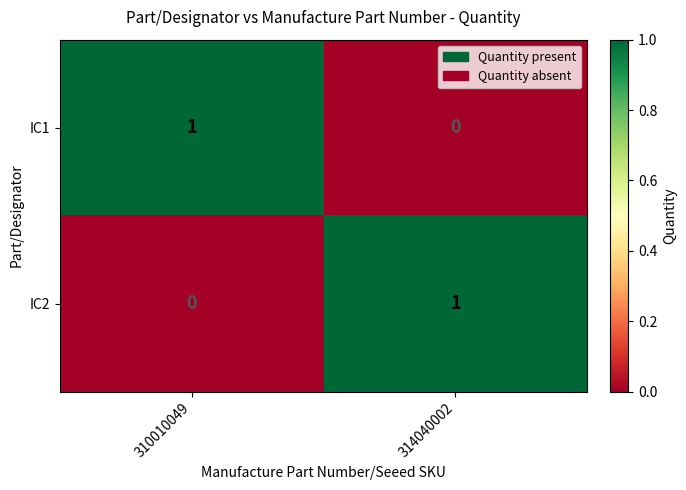

Reading left to right, extract all data points from this chart.

IC1: 1	0
IC2: 0	1